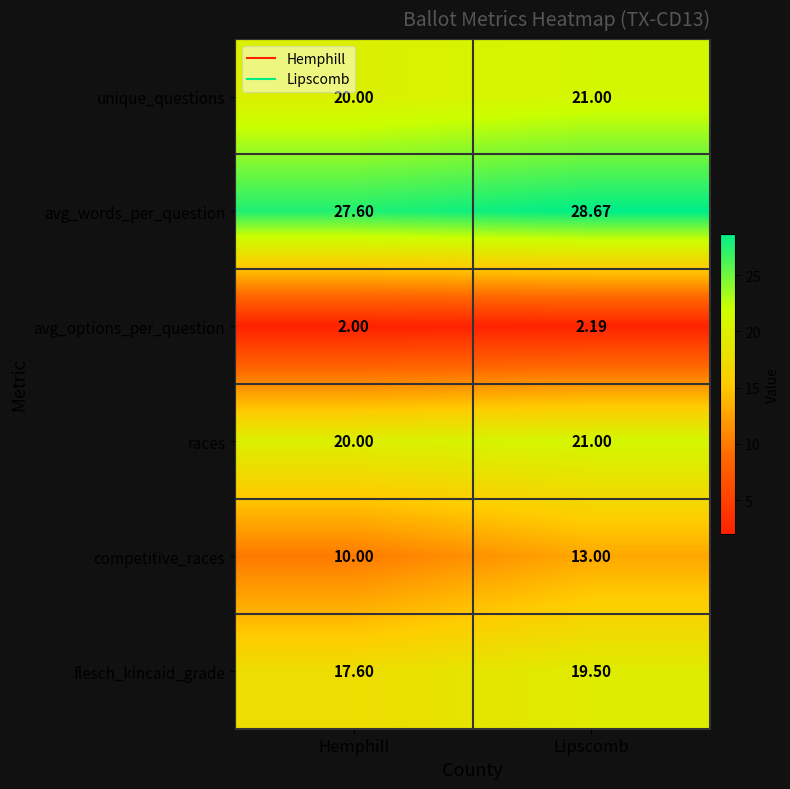

At how many categories does at least one series exceed 16?

2